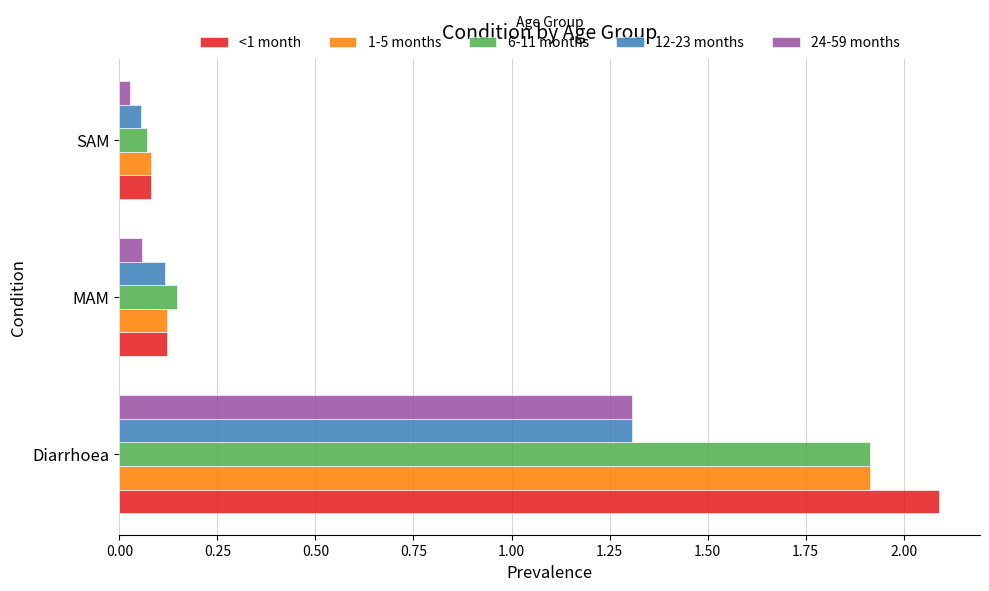

What is the maximum value for 12-23 months?

1.3